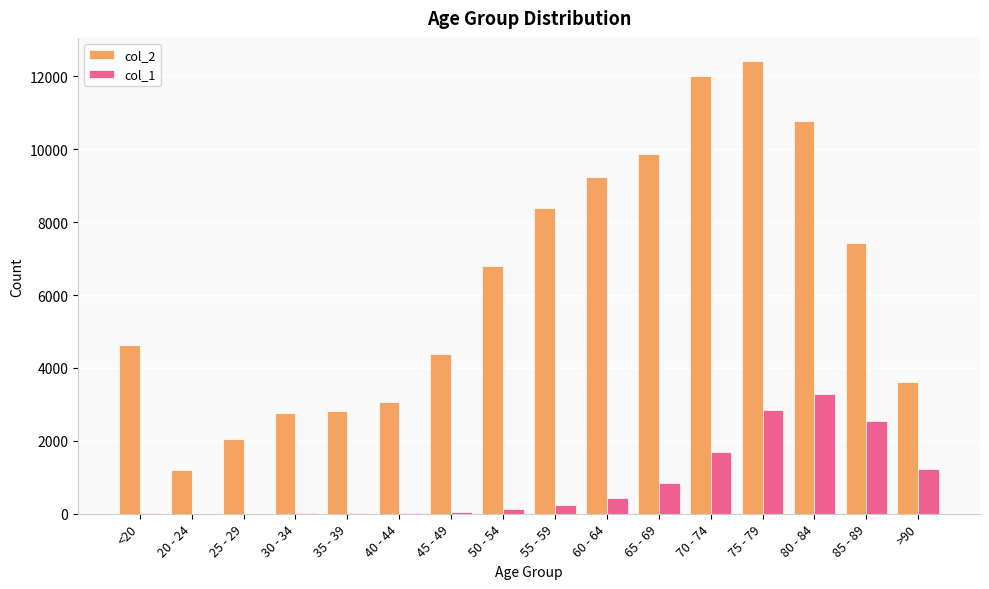

At which label is col_1 closest to 1638?

70 - 74